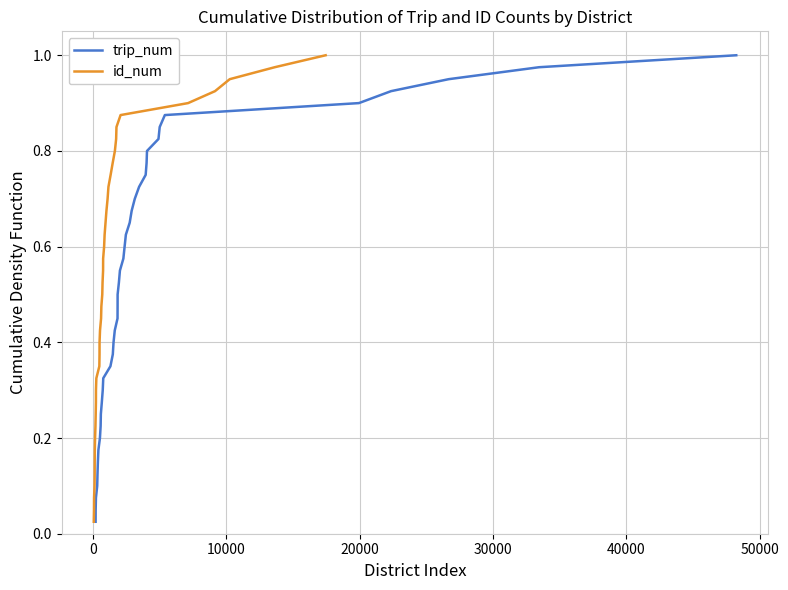

What is the sum of all trip_num values?

20.5